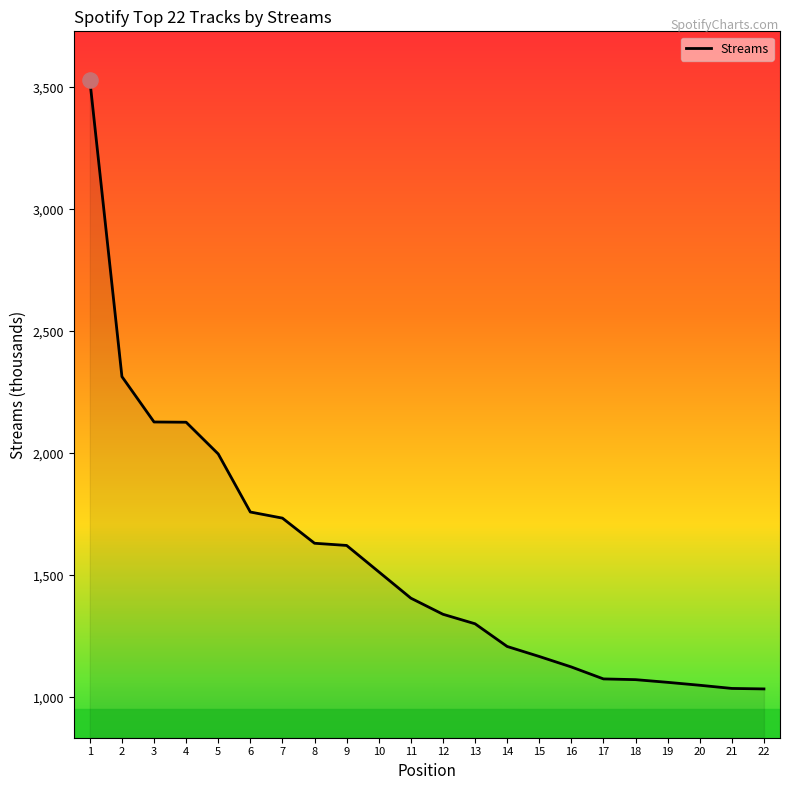

What is the change in value from 5 to 18?

-925